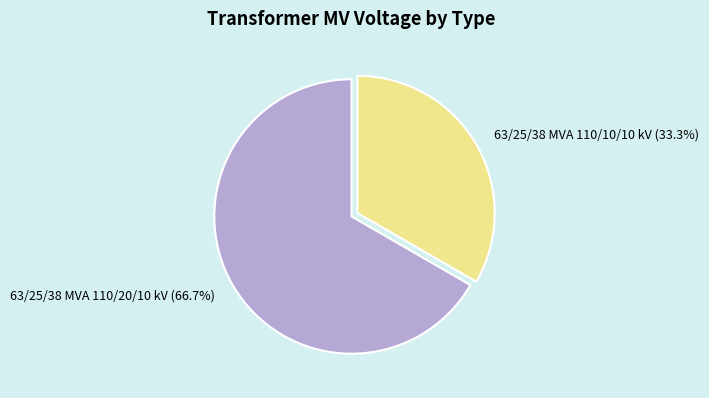

What percentage is the 63/25/38 MVA 110/10/10 kV slice, to the nearest percent?

33%